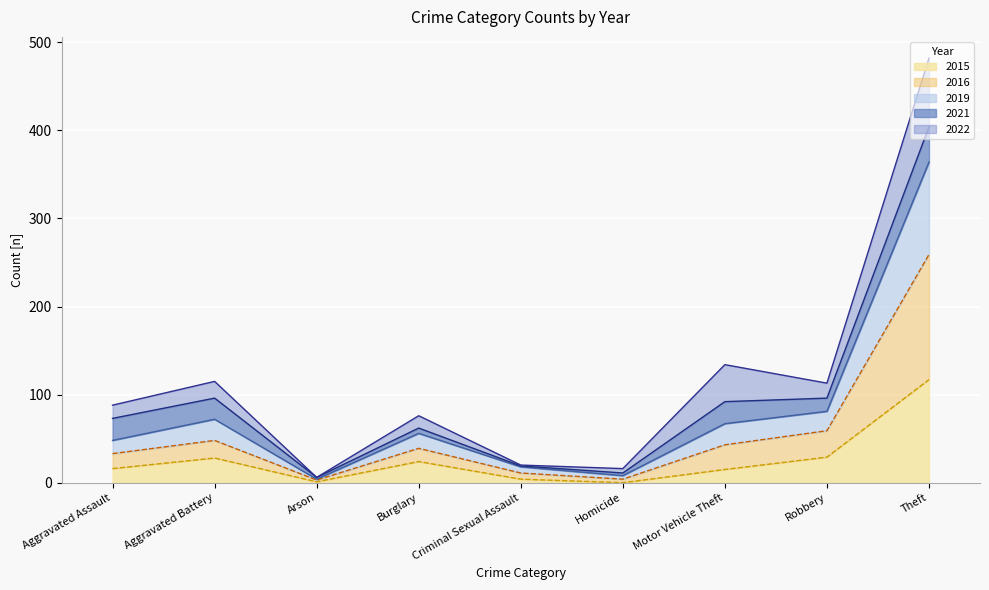

The value of 2015 at Robbery is 29. True or false?

True